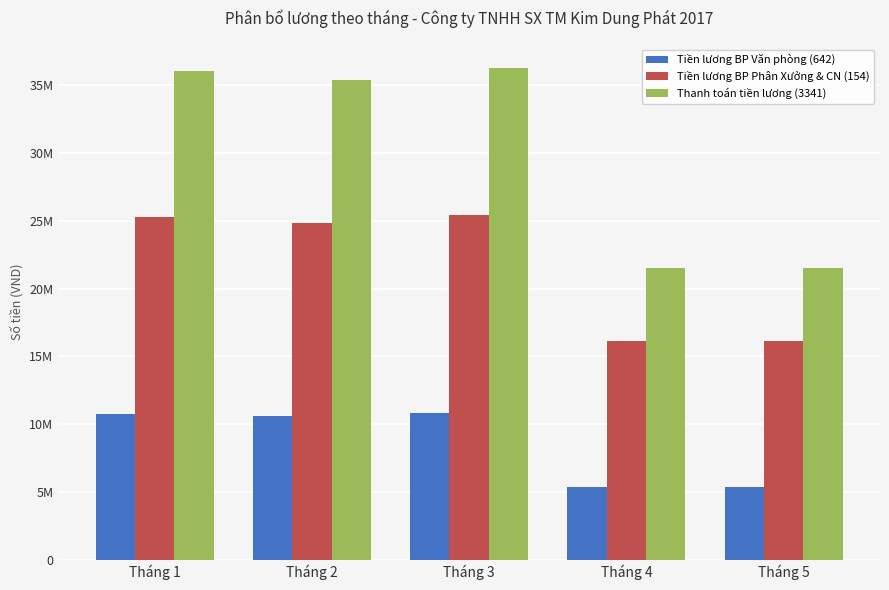

What value does the Thanh toán tiền lương (3341) series have at Tháng 3, to the nearest 50?

36235000